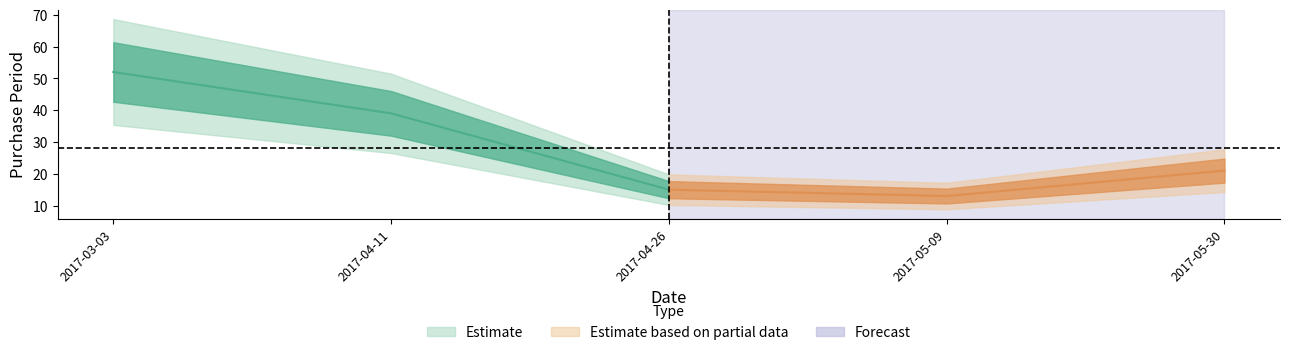

Which has a higher value, 2017-03-03 or 2017-05-30?

2017-03-03